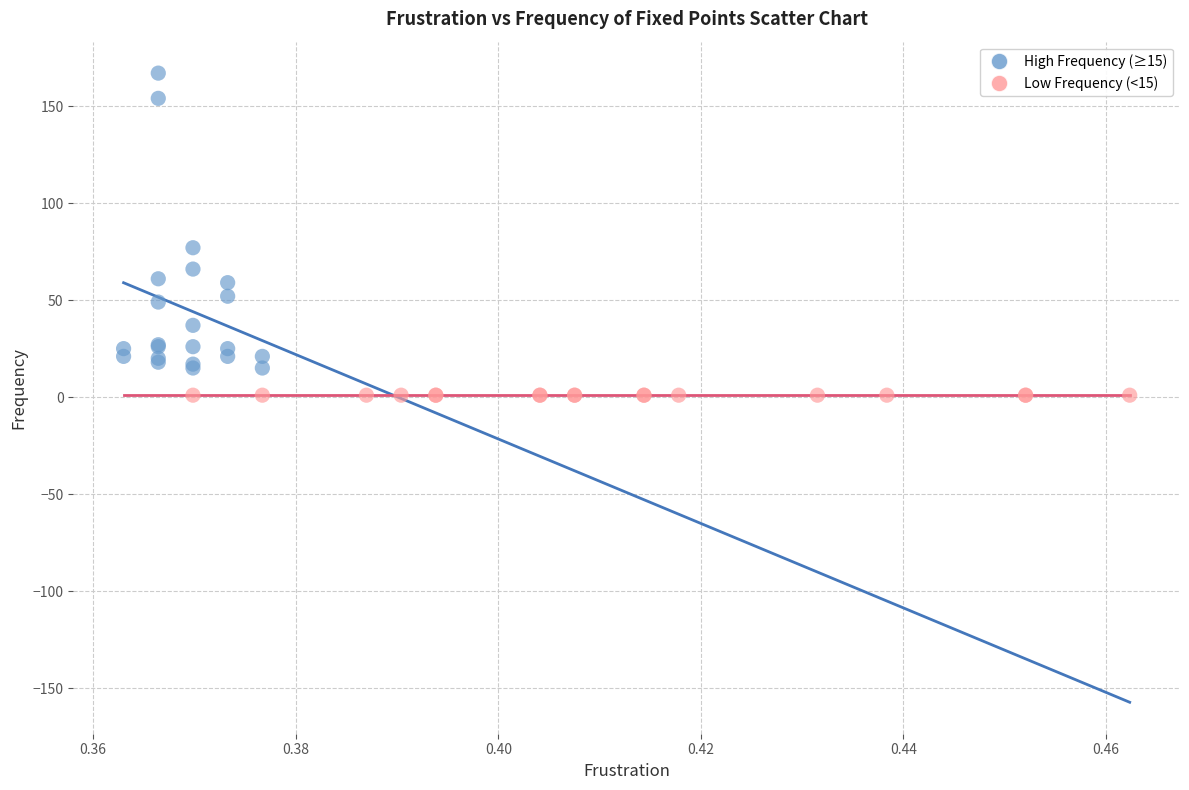

Which series contains the lowest Y value?

Low Frequency (<15)